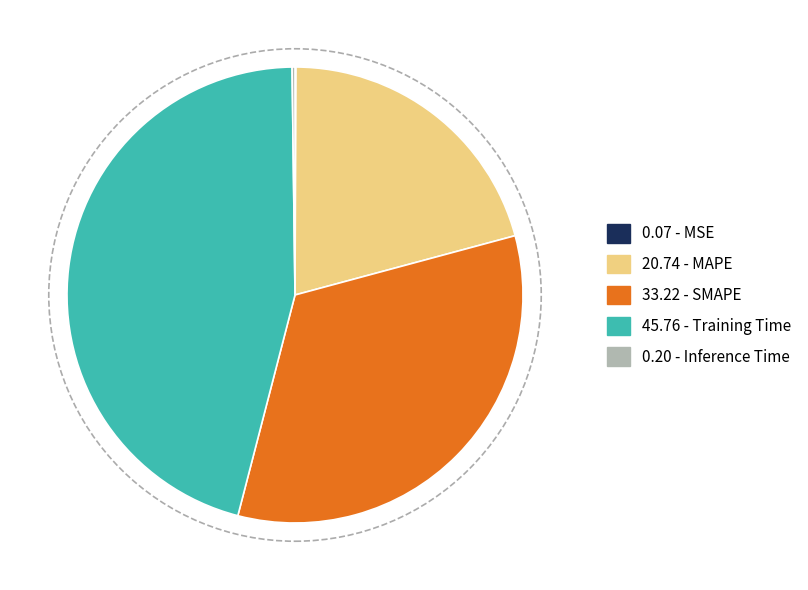

Is it true that 33.22 - SMAPE is 33% of the pie?

True